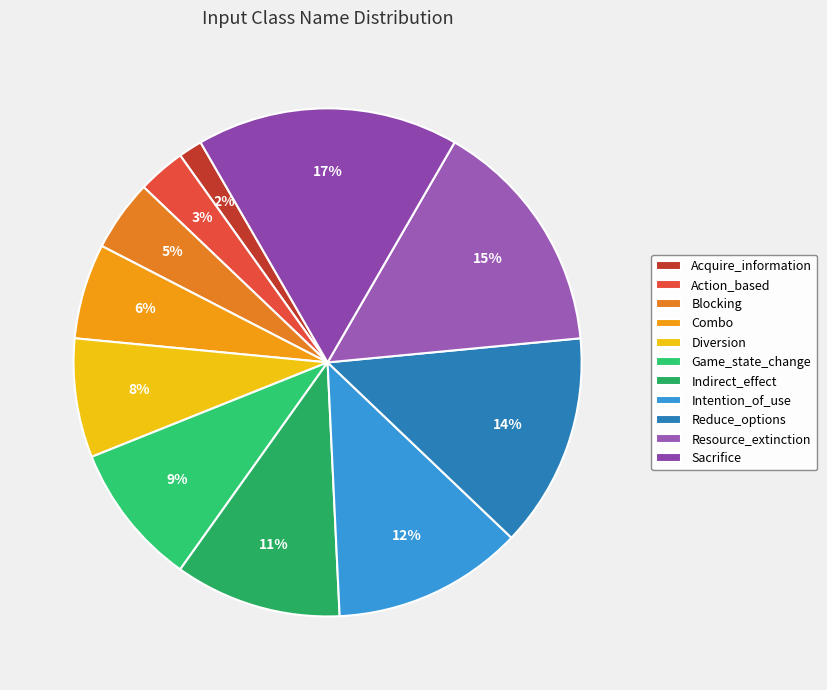

What is the ratio of the value at Intention_of_use to the value at Sacrifice?

0.7